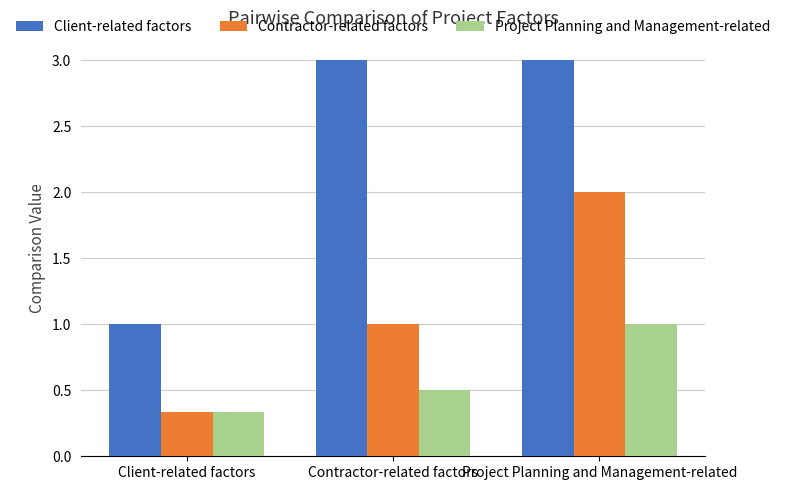

At which label is Project Planning and Management-related closest to 0?

Client-related factors